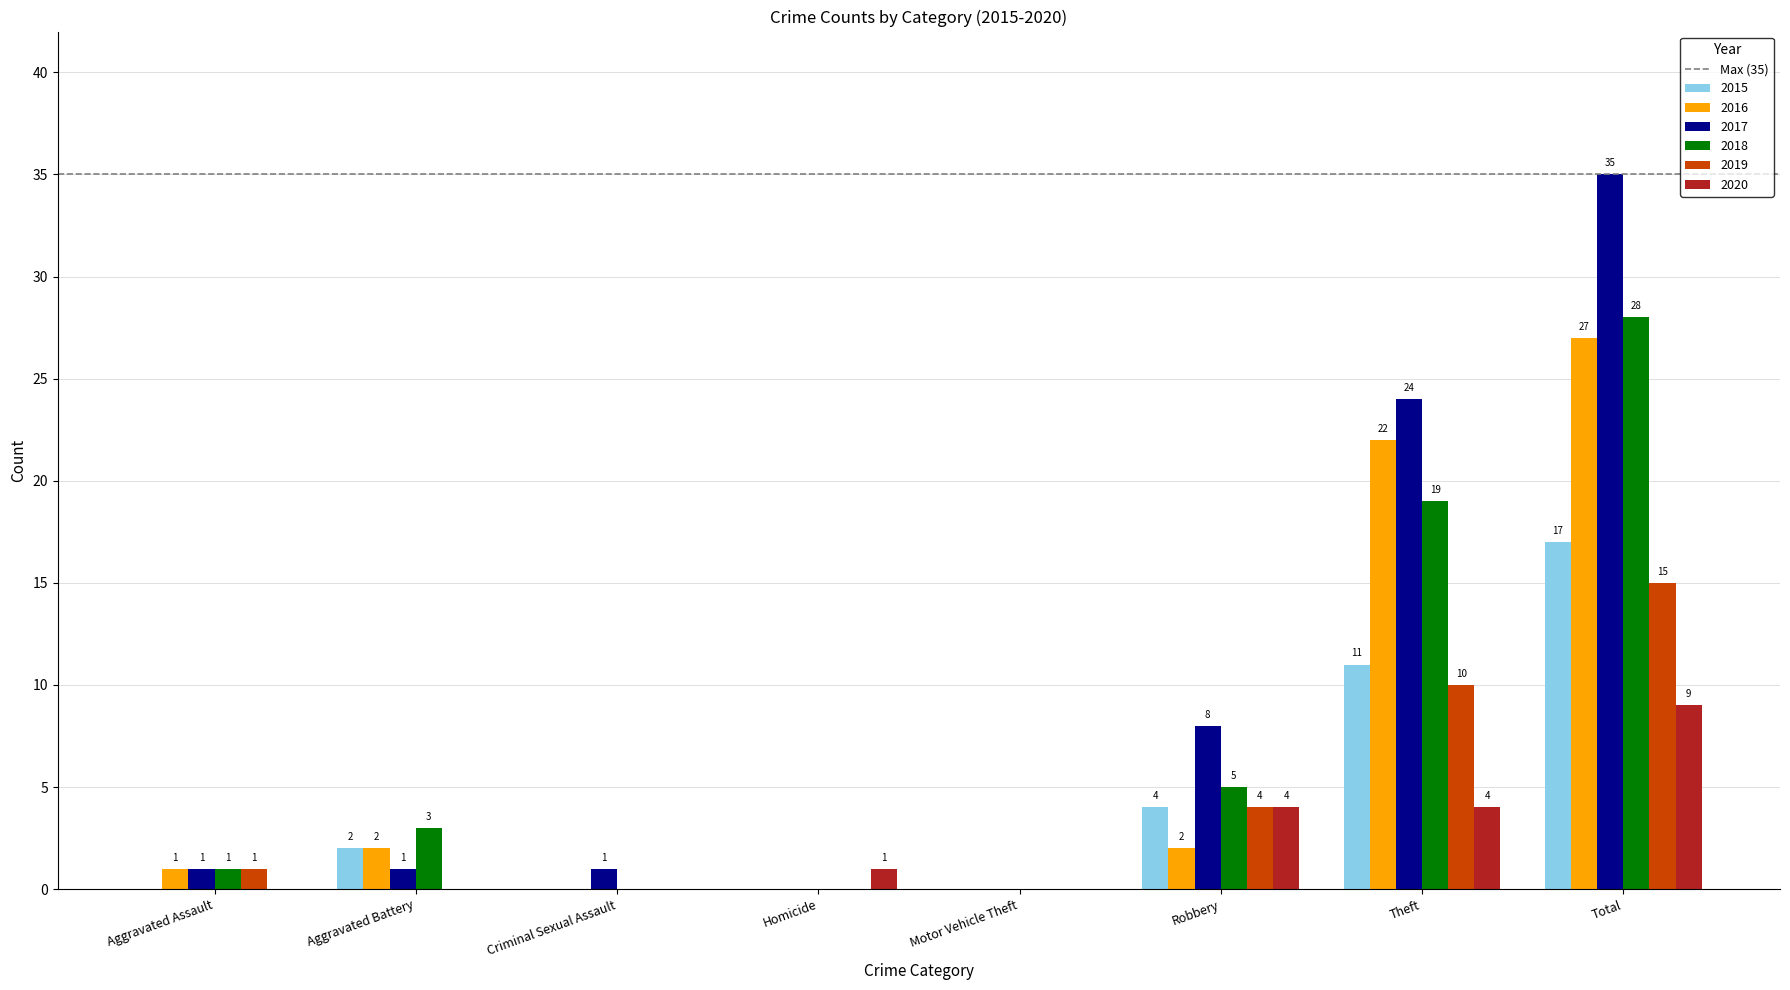

The value of 2018 at Aggravated Assault is 1. True or false?

True